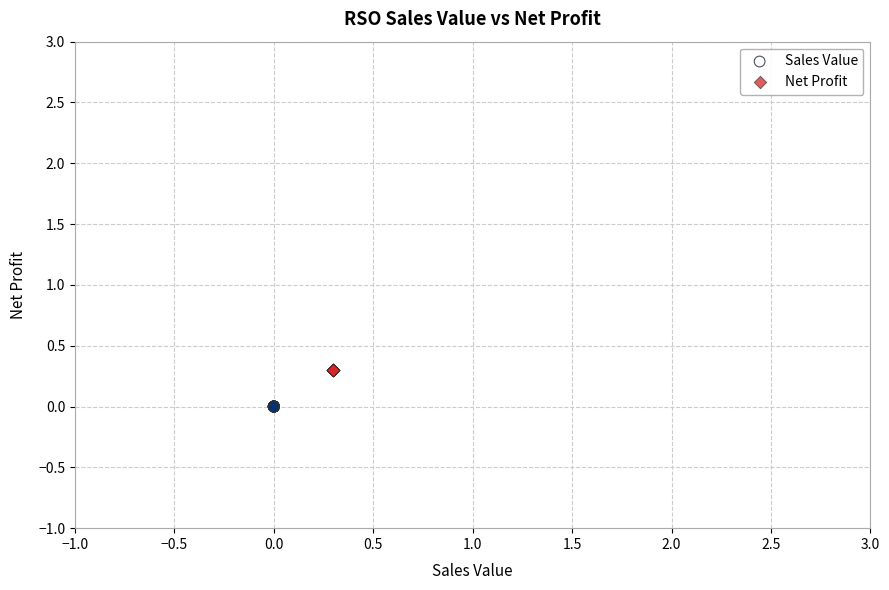

Which series reaches the minimum Y coordinate?

Sales Value